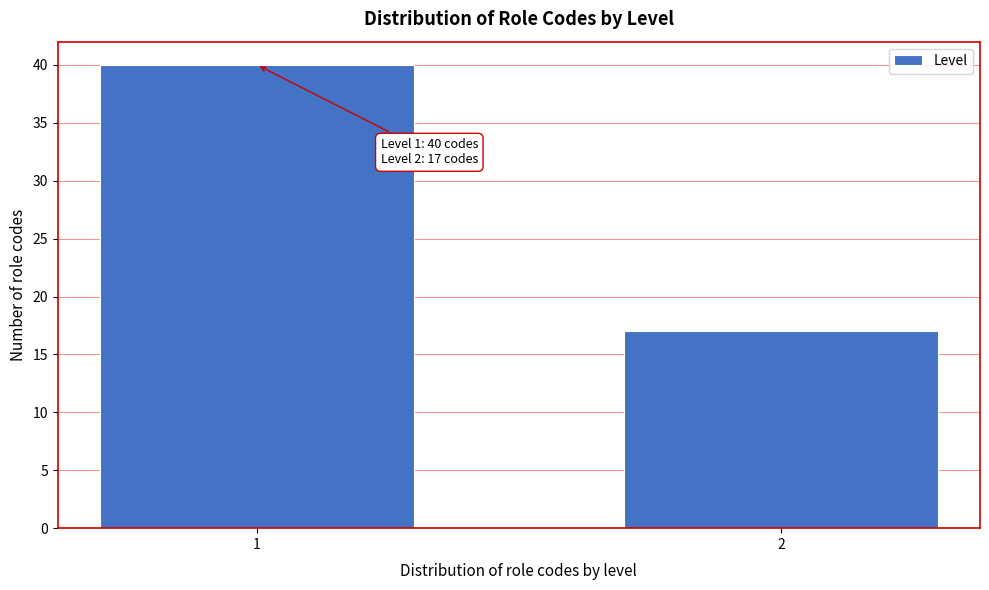

Reading left to right, extract all data points from this chart.

40	17